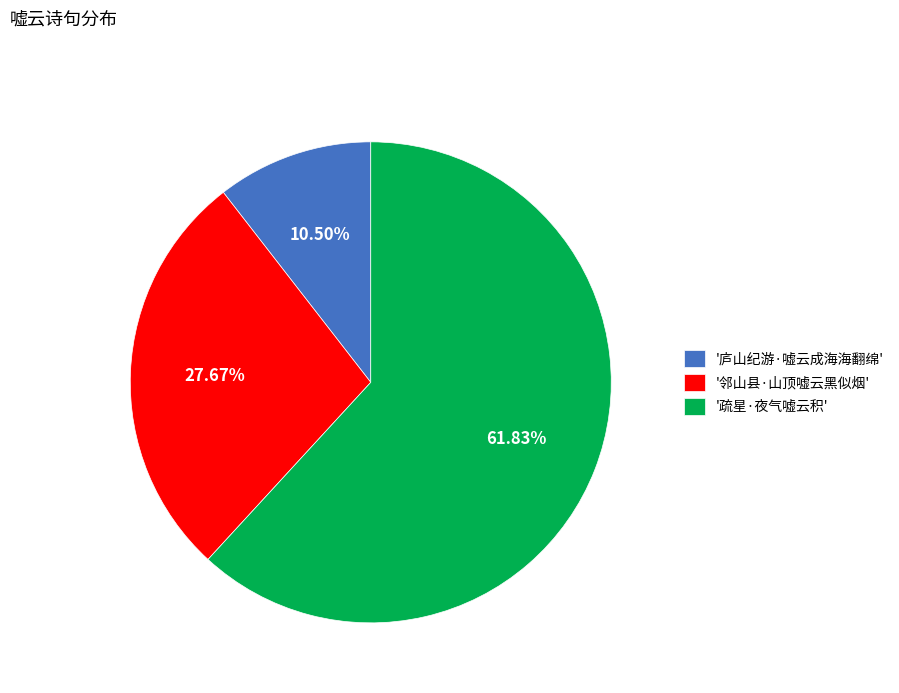

Count the number of slices in the pie.

3